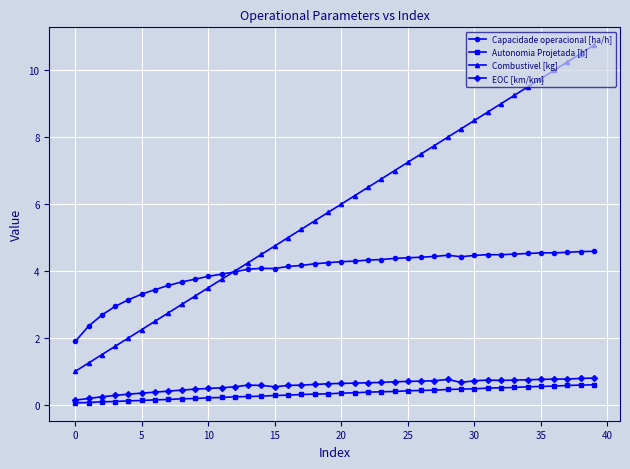

How many data points does each series have?

40